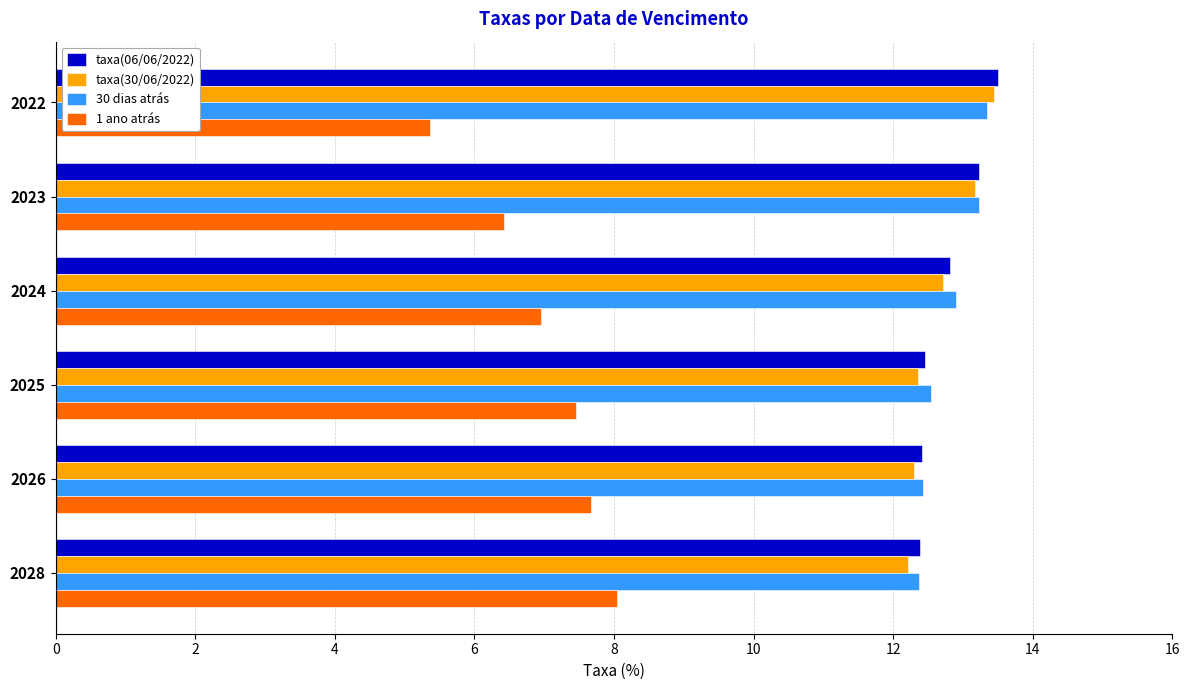

What is the average value of the 1 ano atrás series?

7.0